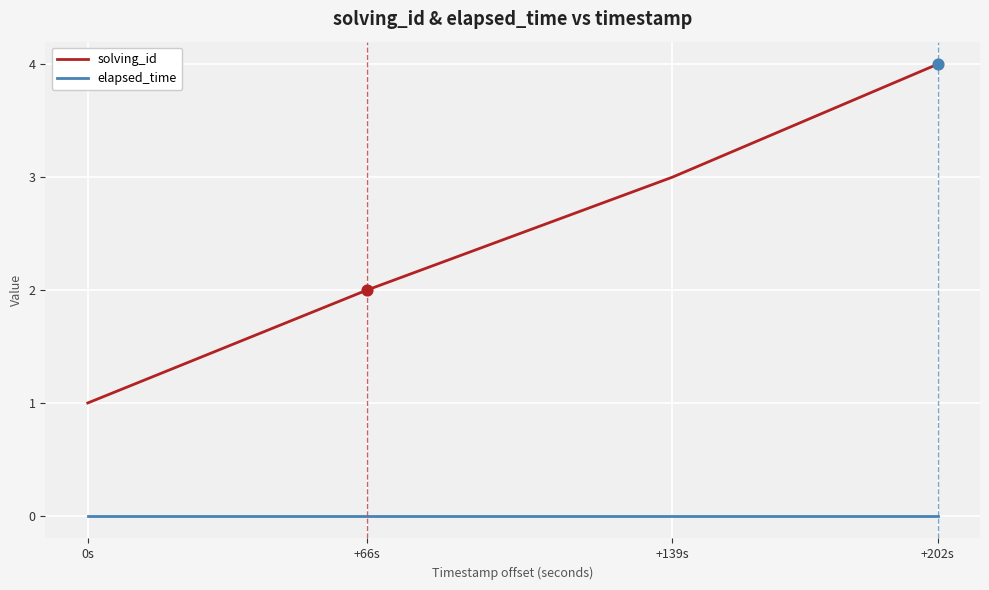

Which series has the widest spread of values?

solving_id